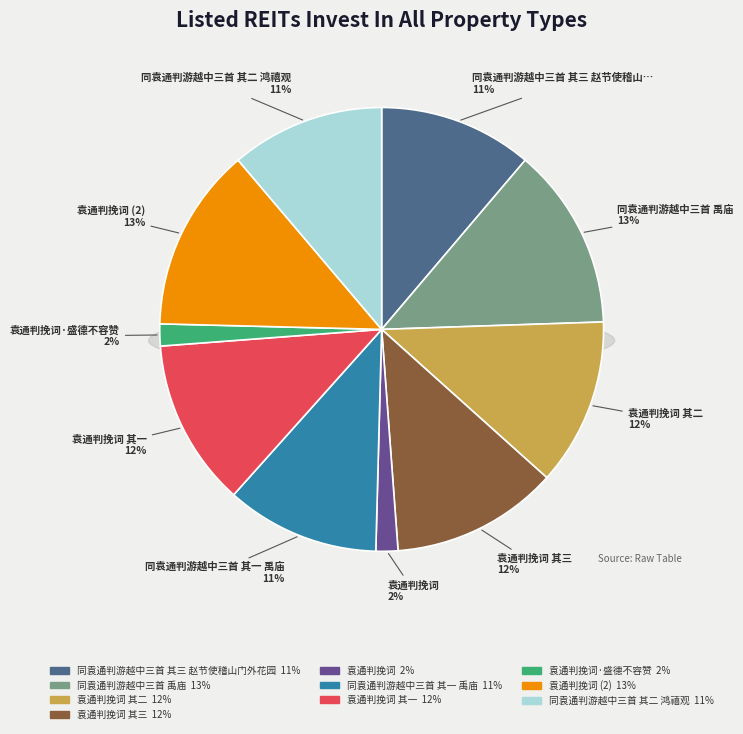

How much of the chart is everything except 同袁通判游越中三首 禹庙?

86.7%